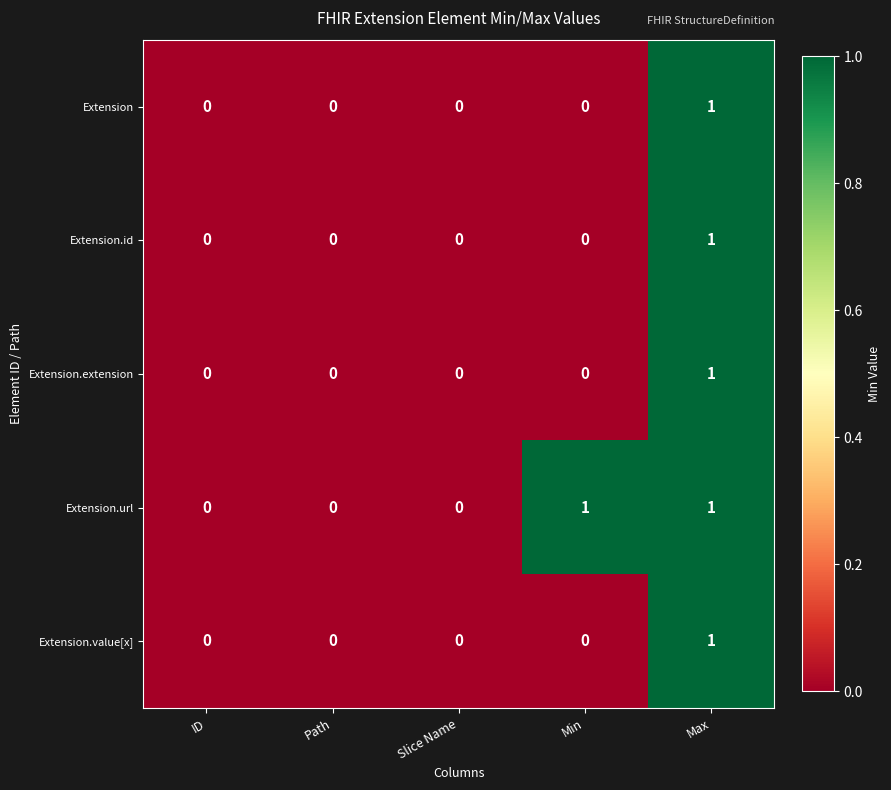

How many data points does each series have?

5